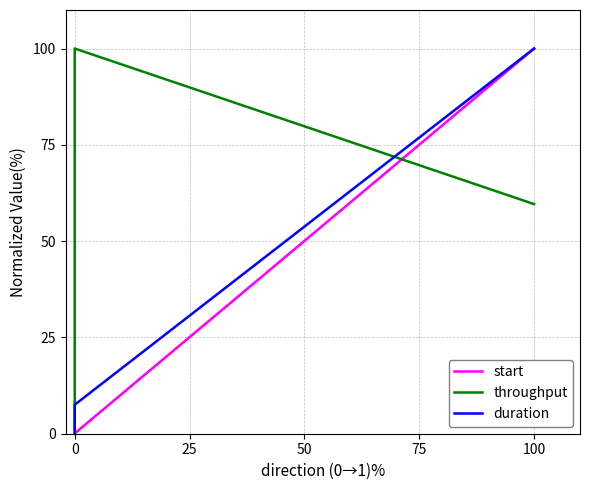

How many data points in duration are less than 7?

2